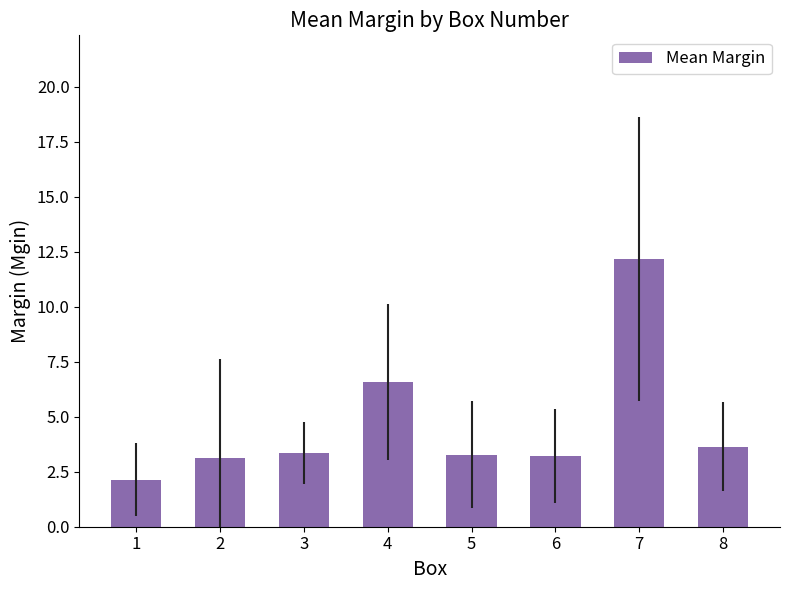

Approximately how many times larger is the value at 7 compared to 2?

3.9